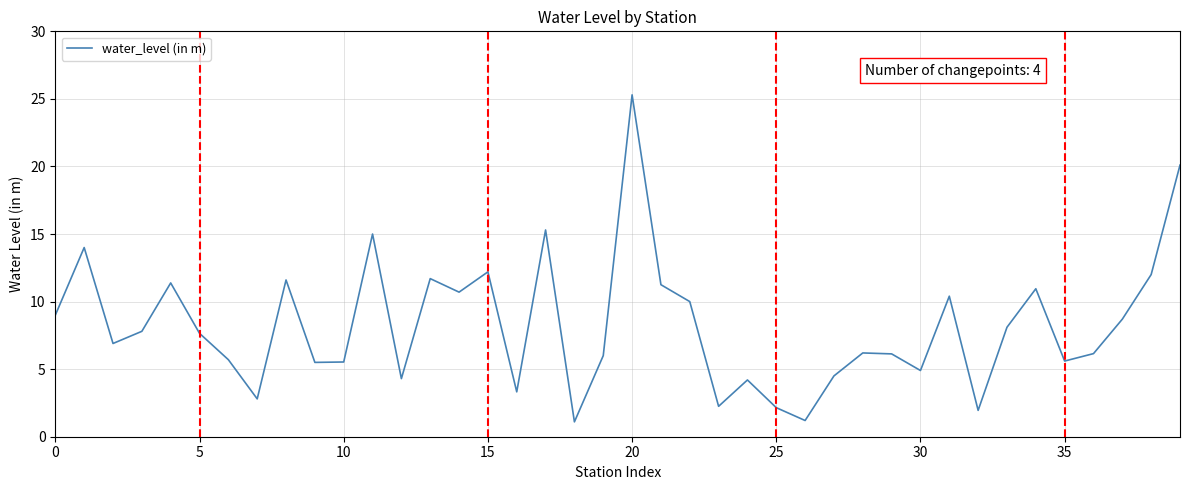

What is the smallest value displayed?

1.1